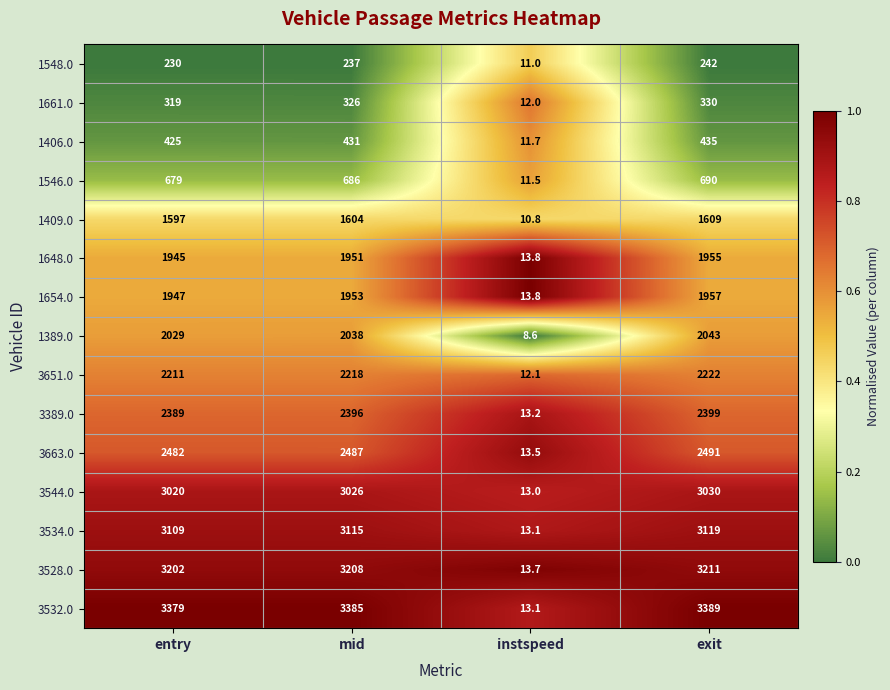

At which category is the sum across all series the highest?

exit